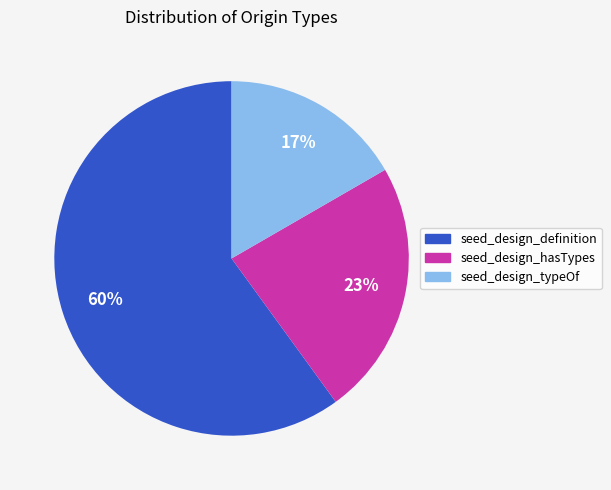

The seed_design_typeOf slice represents 10% of the pie. True or false?

False